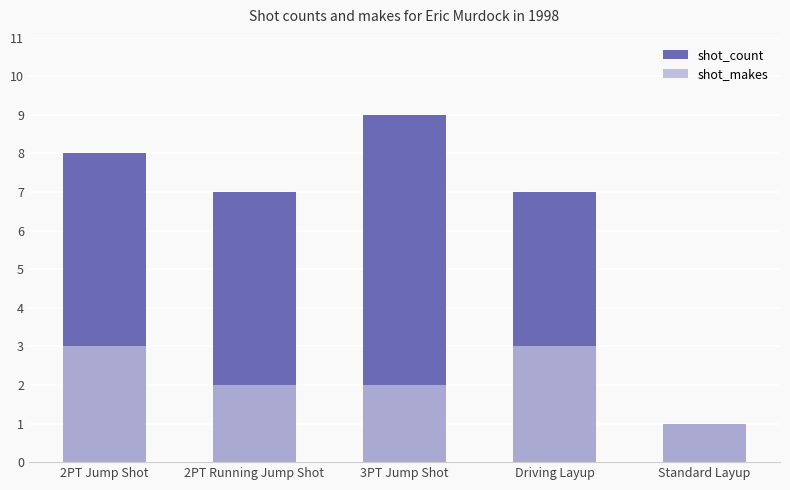

Is it true that shot_makes equals 1 at 3PT Jump Shot?

False